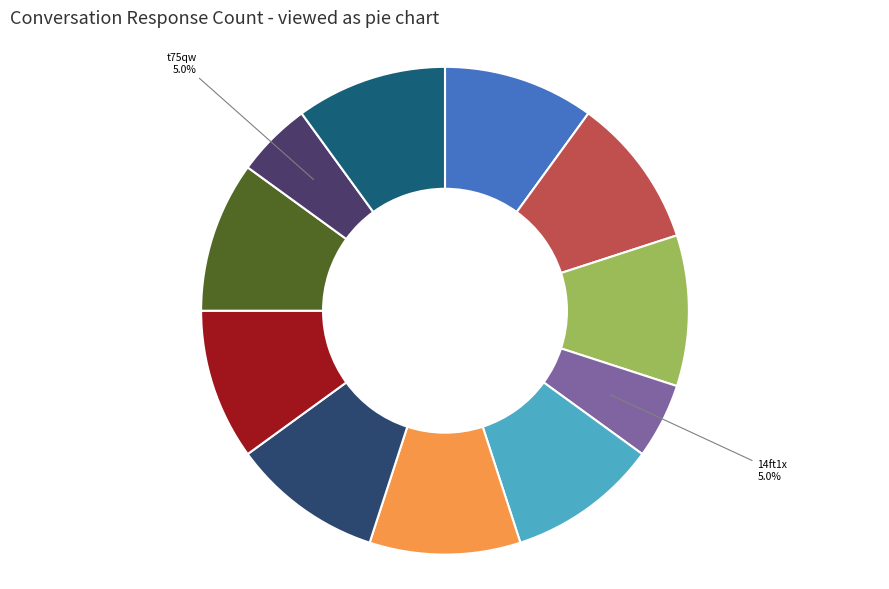

Count the number of slices in the pie.

11